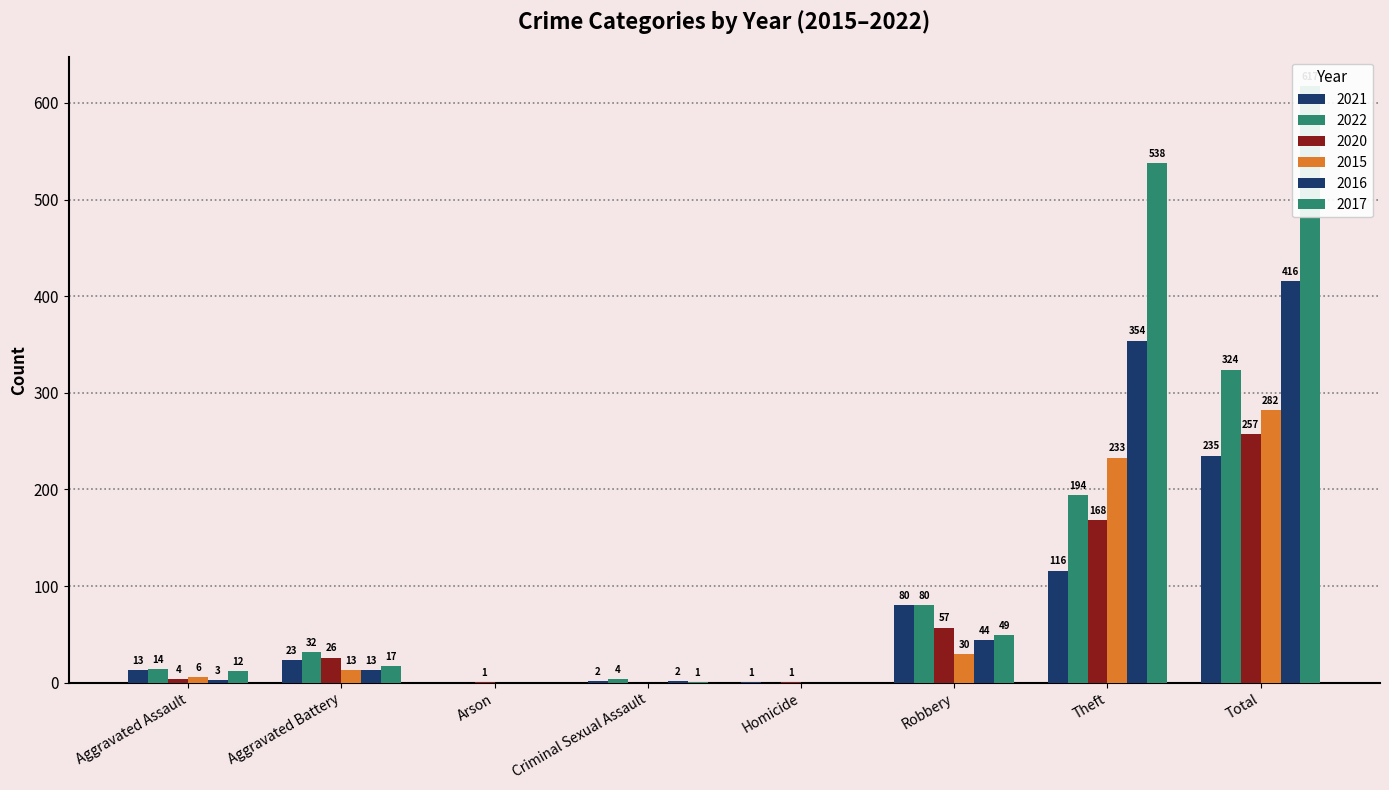

Between Robbery and Arson, which is larger?

Robbery